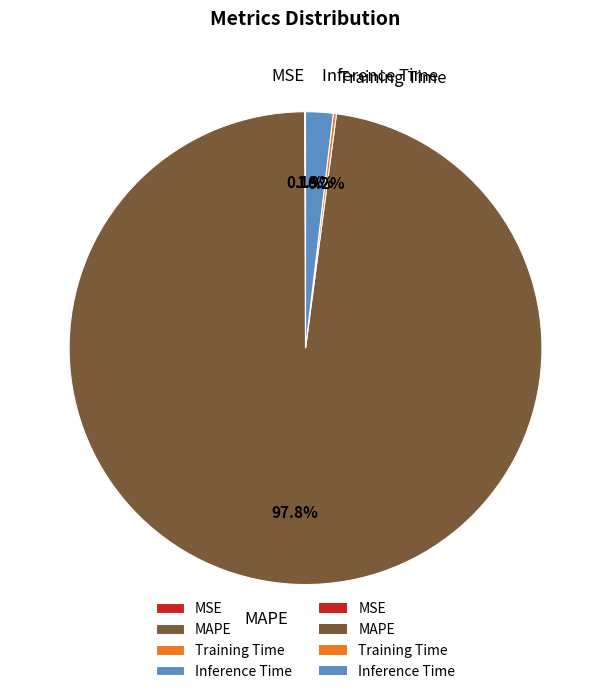

Which slice represents more than half of the pie?

MAPE